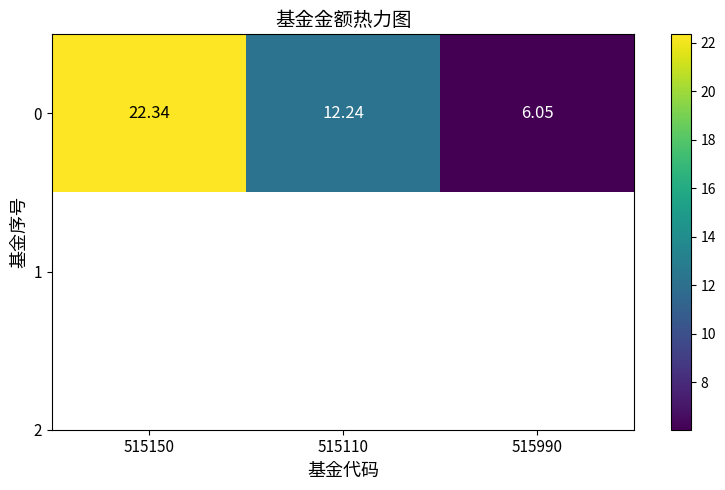

The value at 515990 is 9.5. True or false?

False